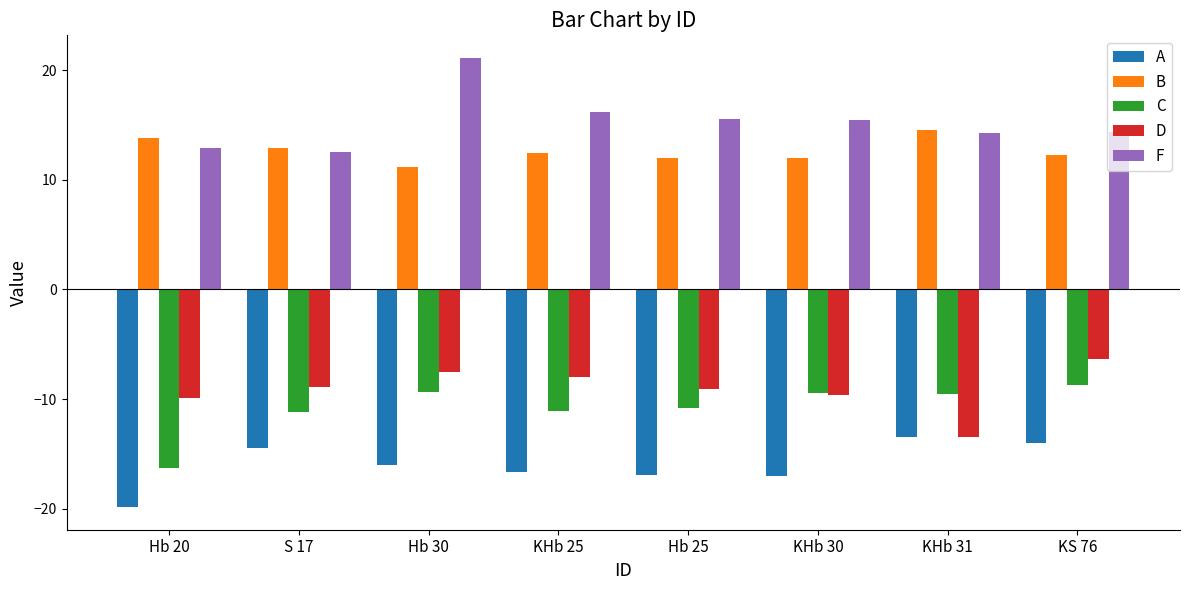

Which series changed the most between Hb 20 and S 17?

A